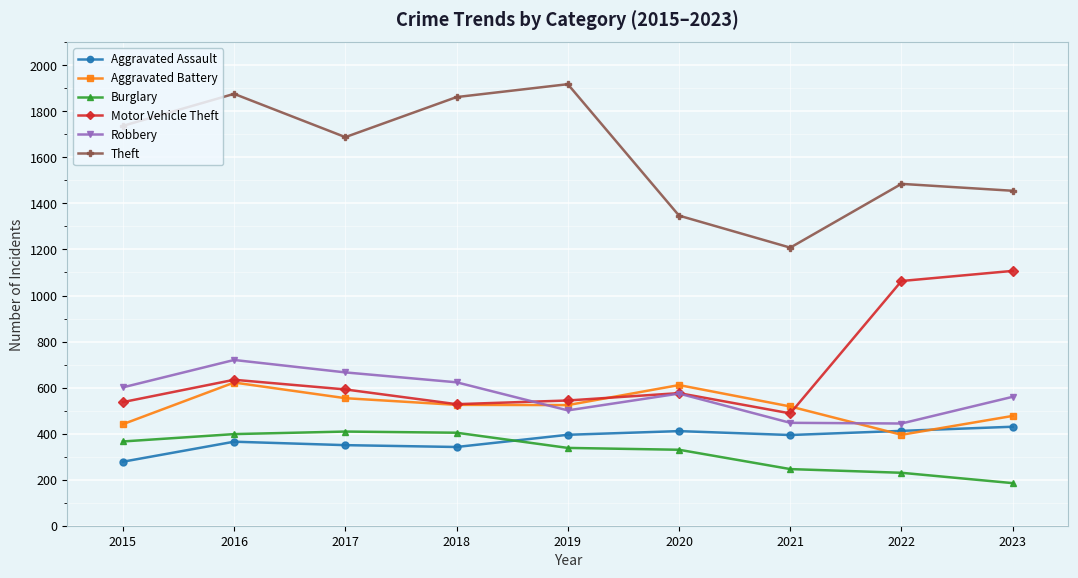

True or false: Burglary and Aggravated Assault intersect in this chart.

True